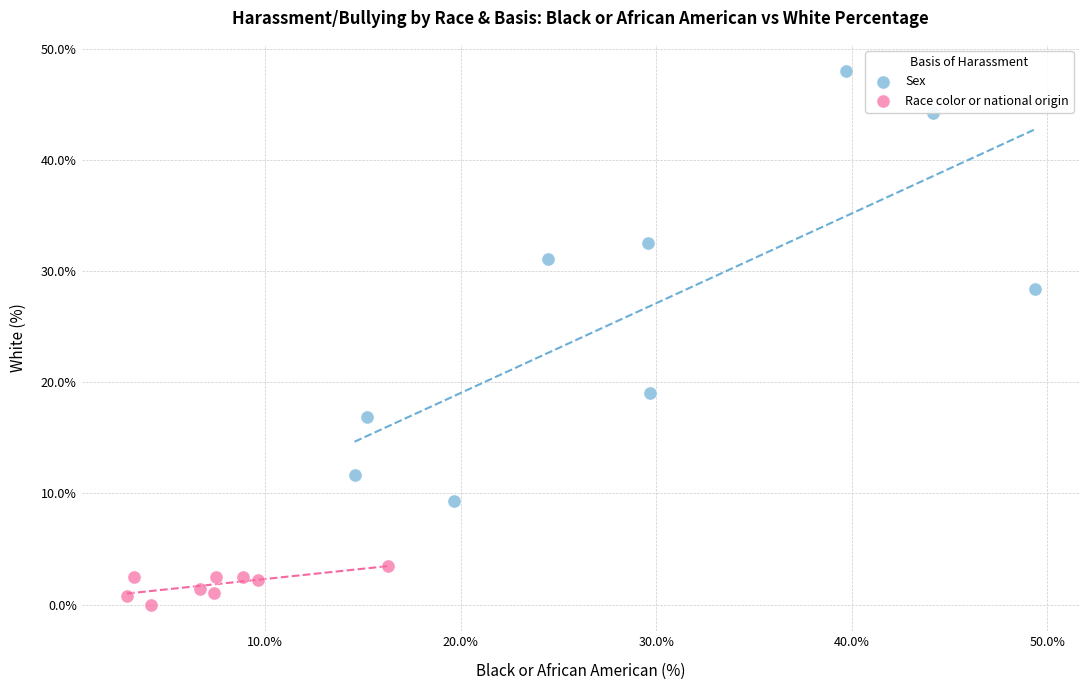

Which series reaches the maximum Y coordinate?

Sex